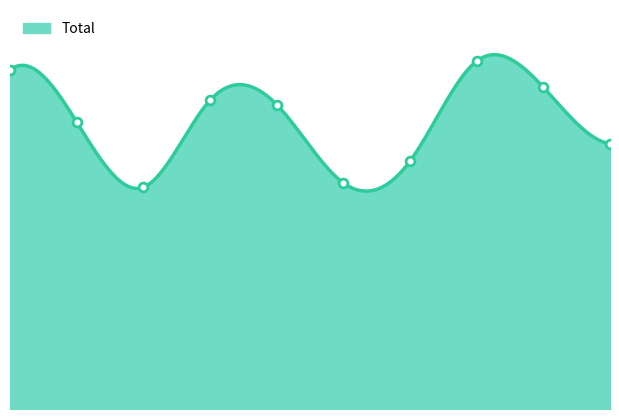

What is the change in value from 2 to 3?

+20